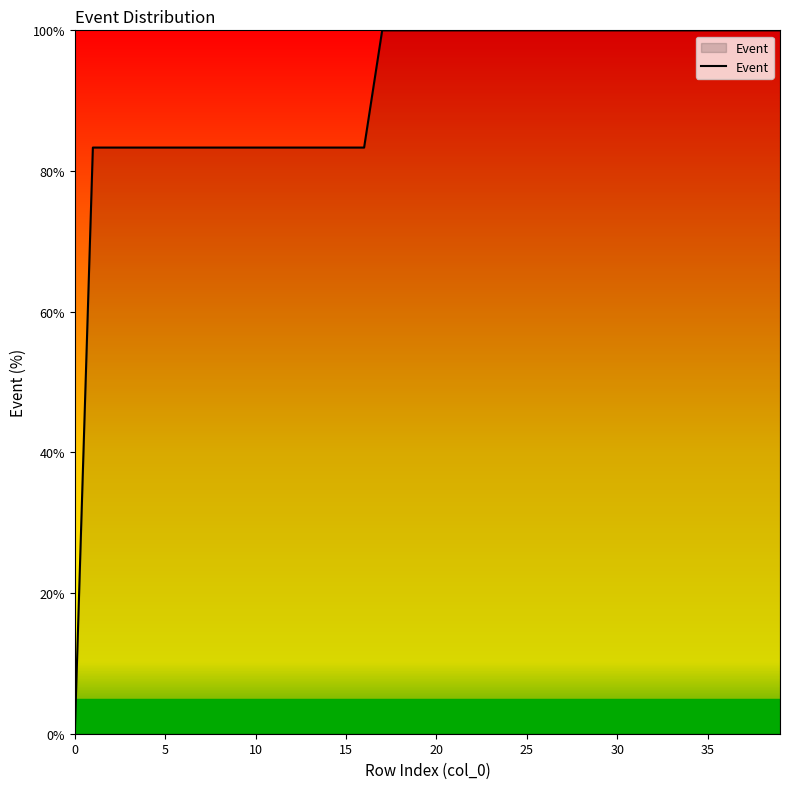

What is the average value?

90.8